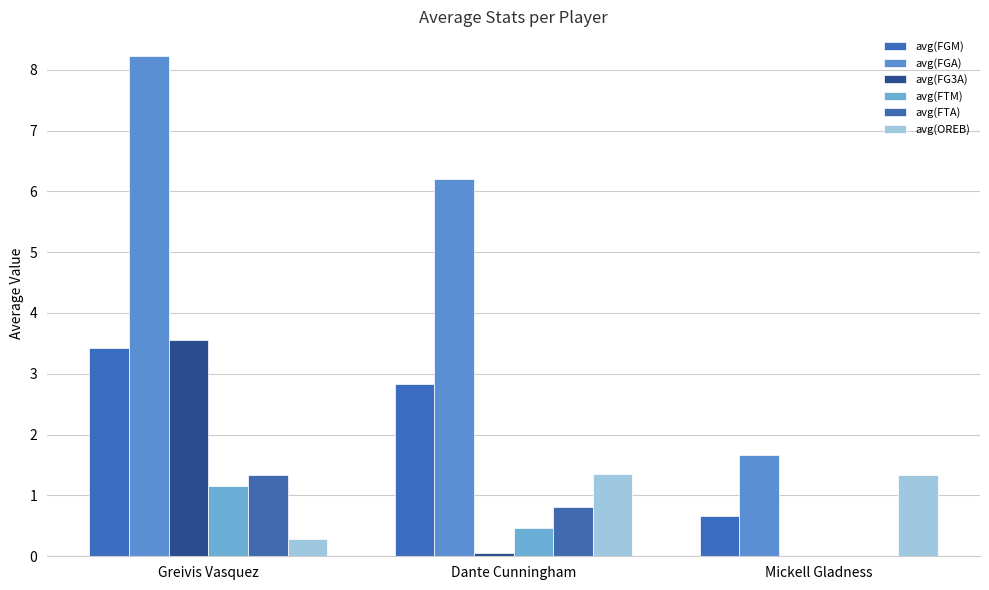

What is the sum of all avg(FTA) values?

2.1